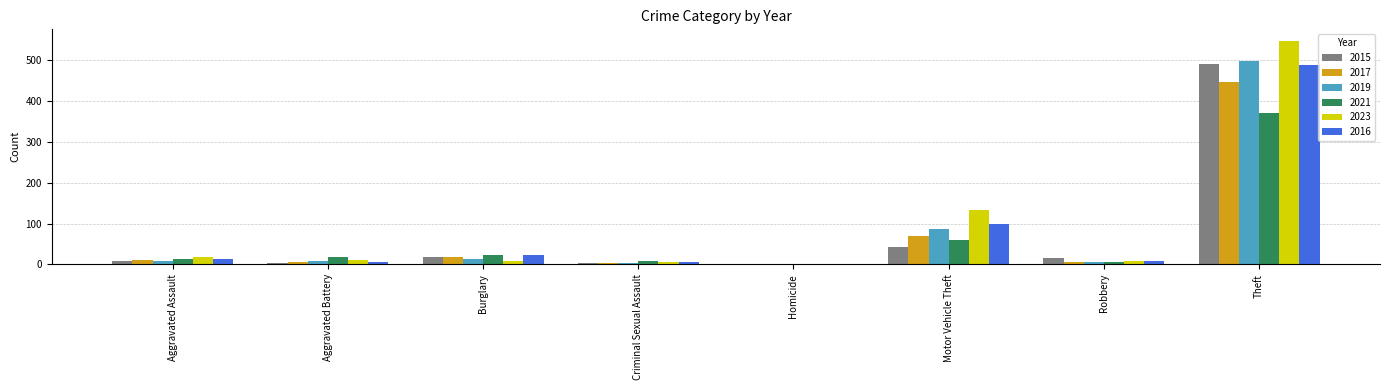

The value of 2019 at Homicide is 0. True or false?

True